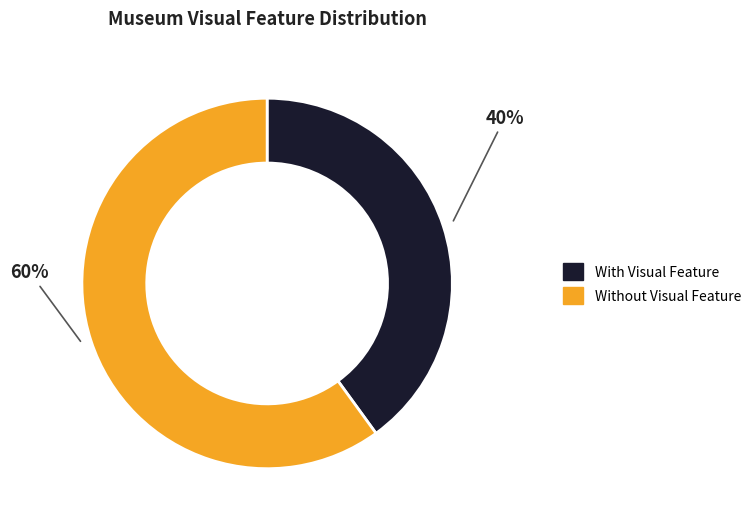

Does any single category account for the majority?

Yes